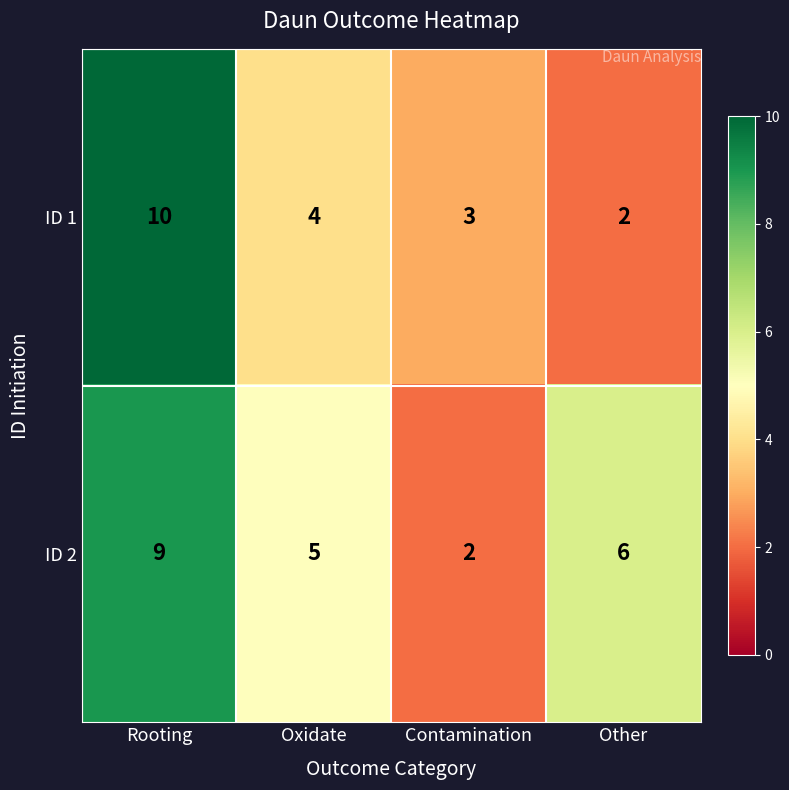

Is it true that ID 1 equals 10 at Rooting?

True